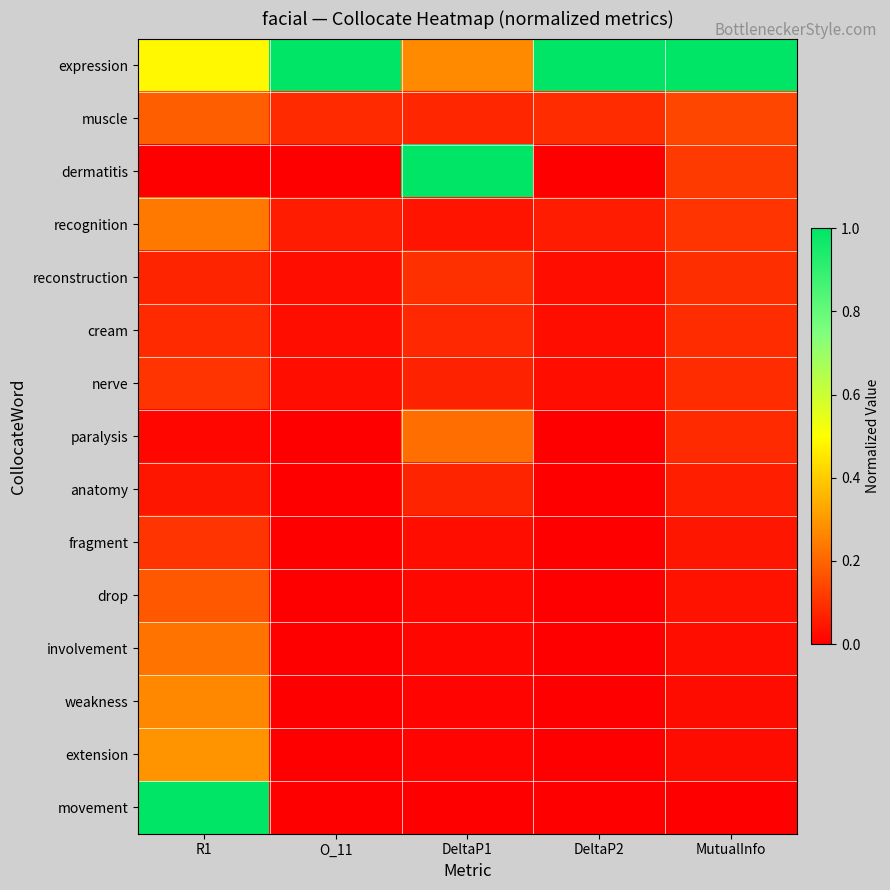

Count the number of data series in this chart.

15